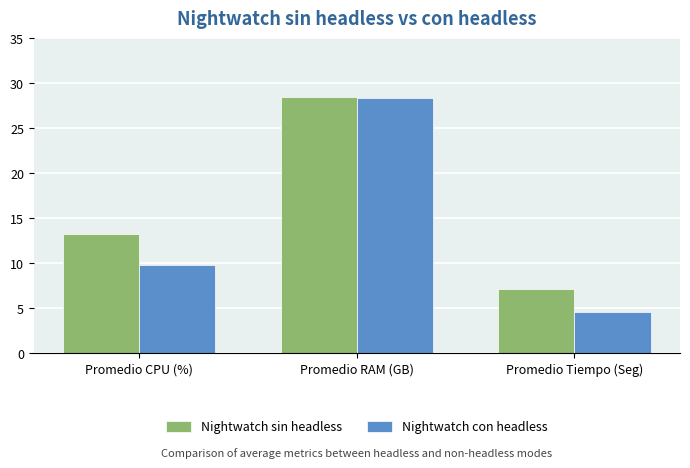

At Promedio Tiempo (Seg), list the series in order from smallest to largest.

Nightwatch con headless, Nightwatch sin headless